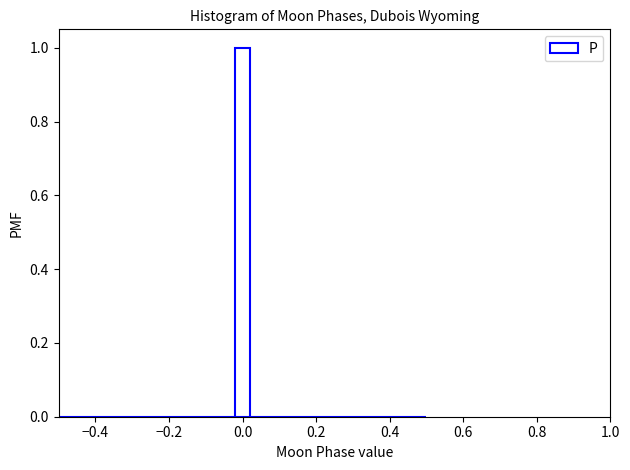

Around what value on the x-axis is the tallest bar? Give the approximate position of its centre, as read against the axis.

0.00